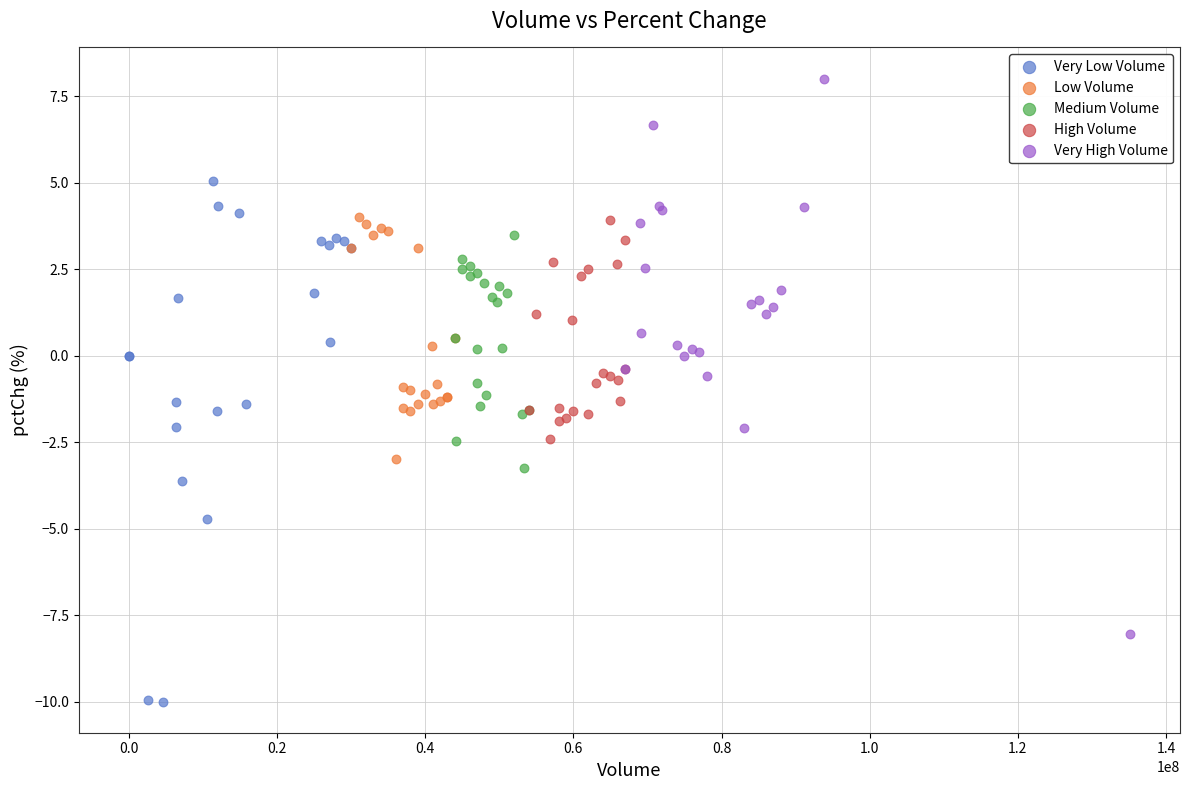

Which series reaches the maximum Y coordinate?

Very High Volume